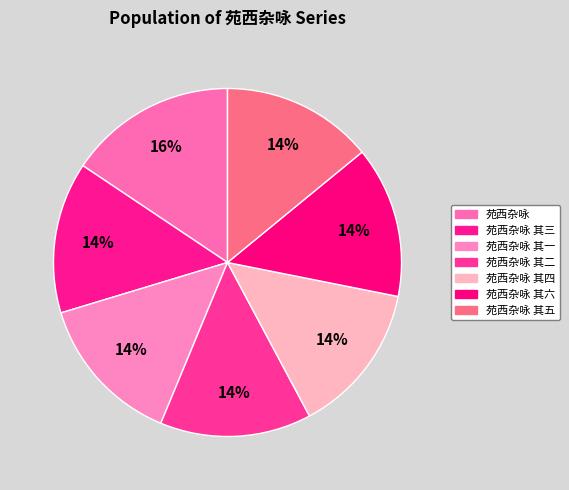

Do 苑西杂咏 其四 and 苑西杂咏 其二 together represent more than half of the pie?

No